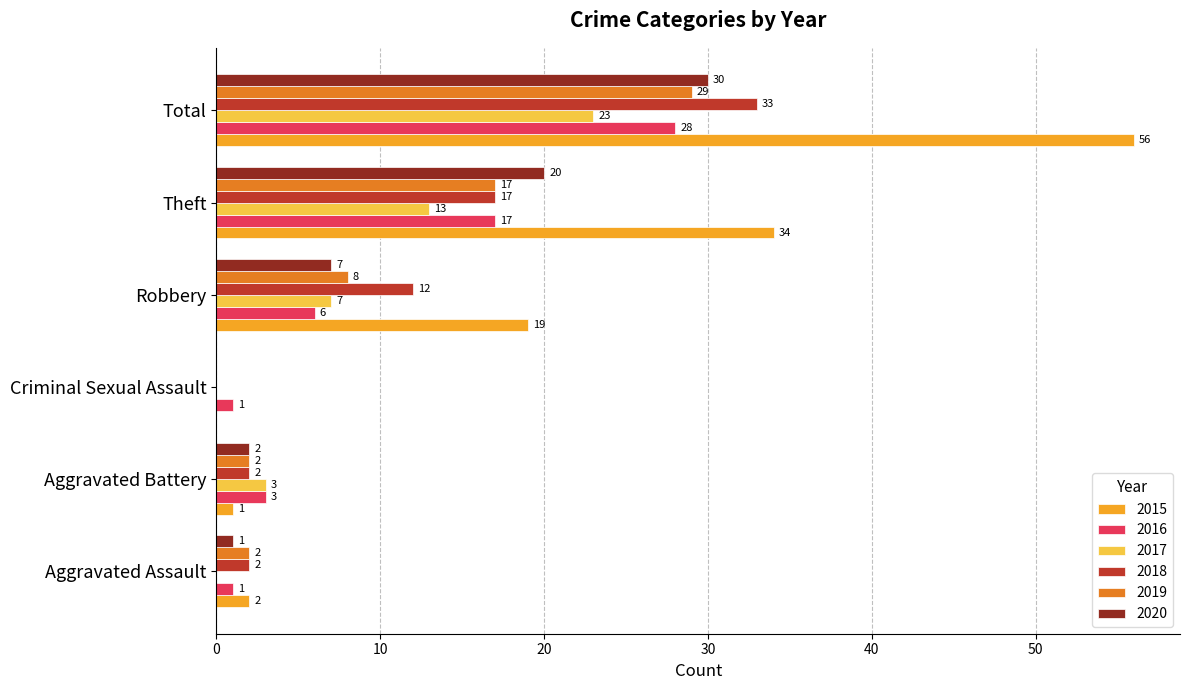

What is the sum of all 2015 values?

112